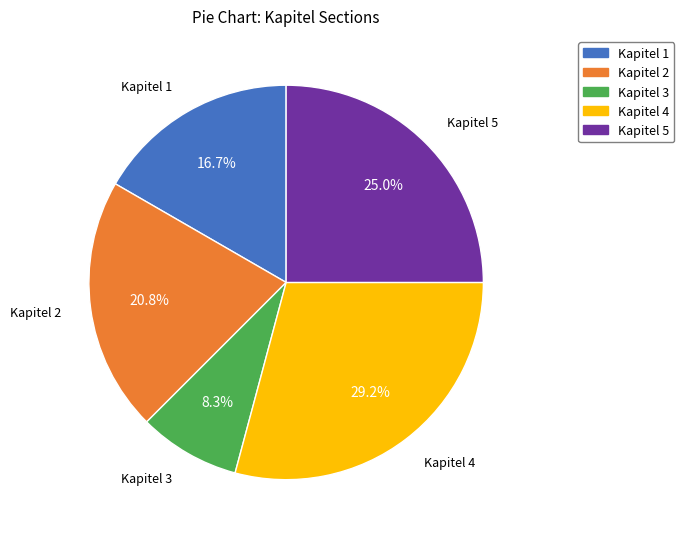

Rank the categories by value from lowest to highest.

Kapitel 3, Kapitel 1, Kapitel 2, Kapitel 5, Kapitel 4